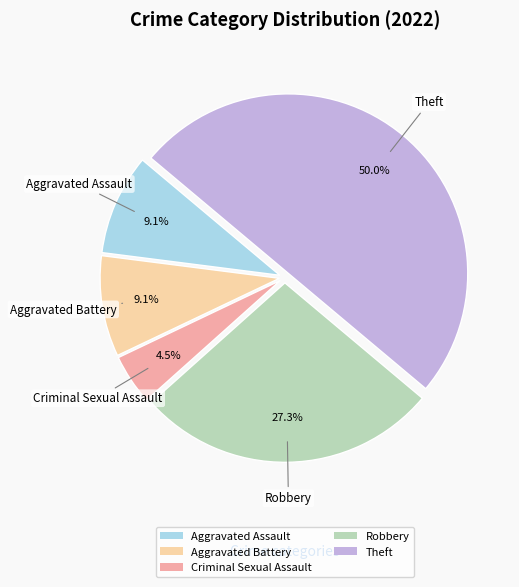

The Aggravated Battery slice represents 1% of the pie. True or false?

False